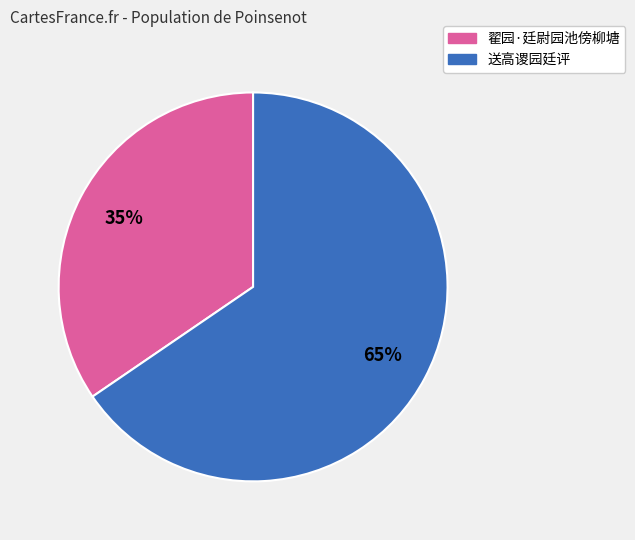

Between 翟园·廷尉园池傍柳塘 and 送高谡园廷评, which is larger?

送高谡园廷评